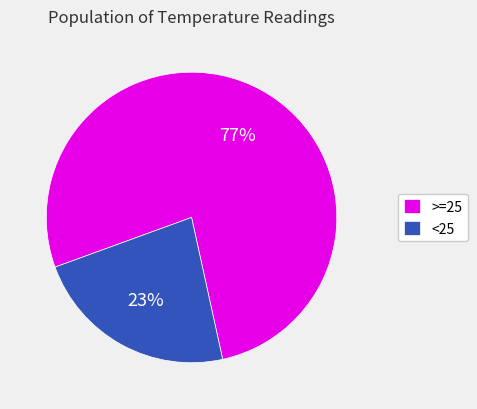

Which slice represents more than half of the pie?

>=25